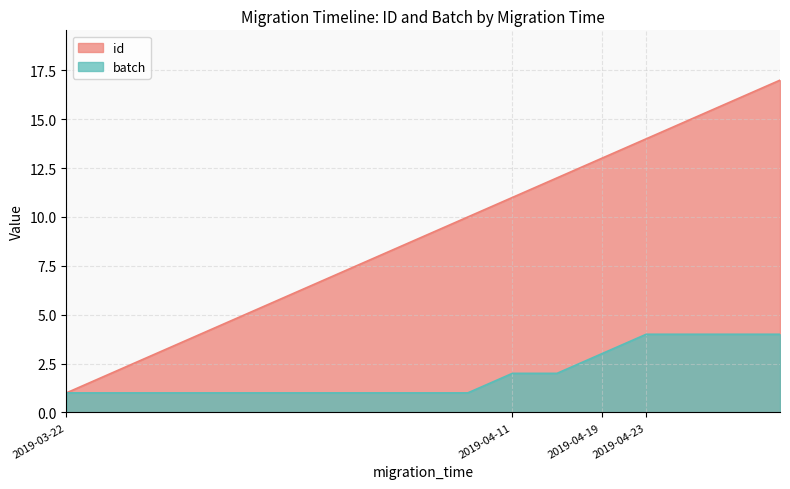

Which series has the widest spread of values?

id